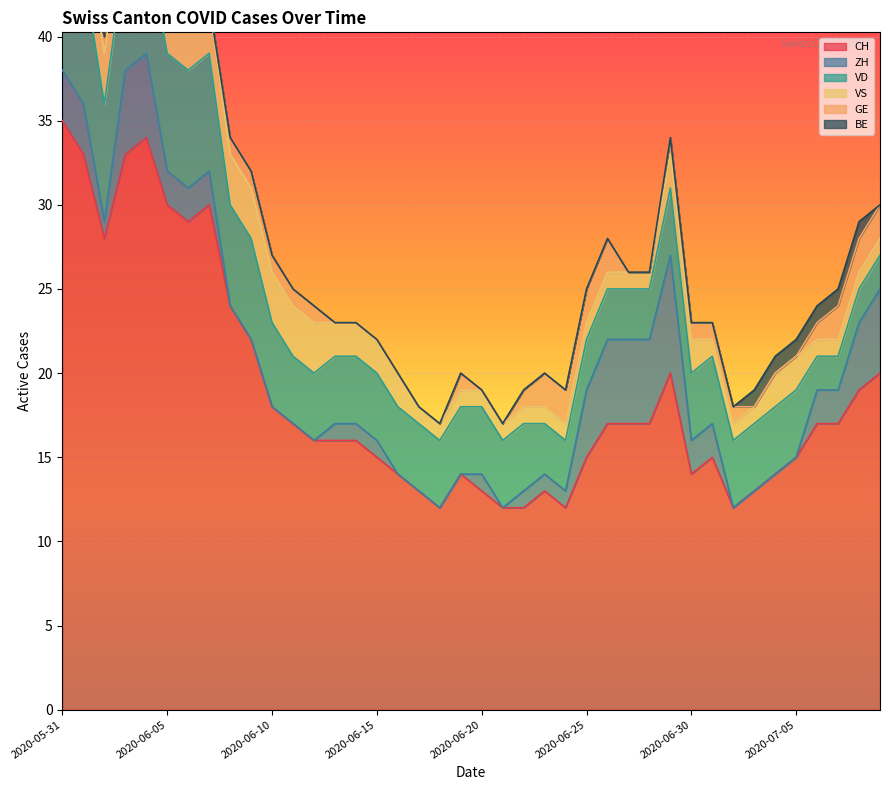

How many lines are shown in the chart?

6